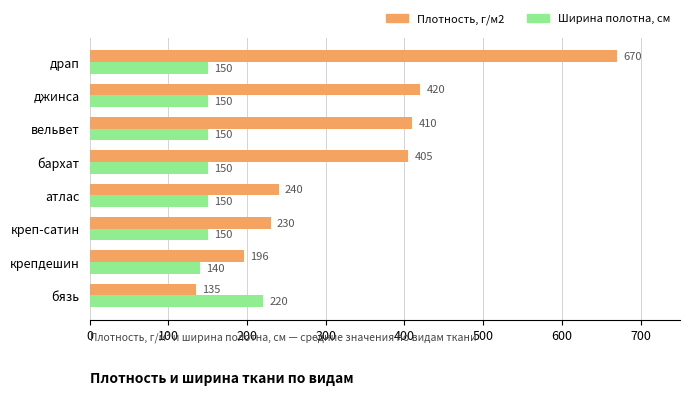

The Ширина полотна, см series shows 140 at крепдешин. True or false?

True